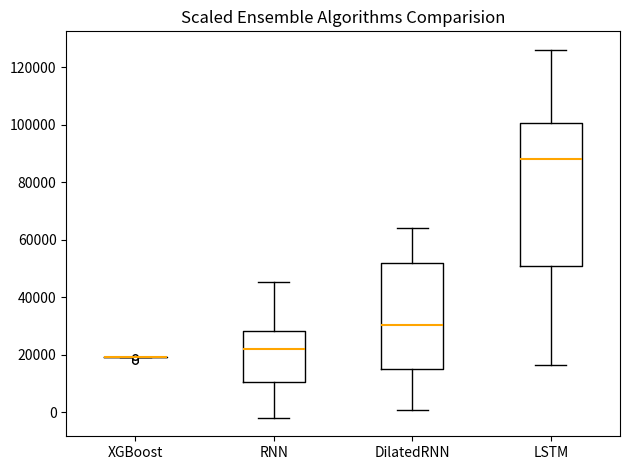

Reading left to right, read every box against the y-axis: the position of its median line, the range the box covers, and the ends of its whiskers. The values are not printed on the chart, so give them approximately, as read against the axis.

XGBoost: box collapsed to a line at 20000, whiskers 20000 to 20000
RNN: median 22000, box 10000 to 28000, whiskers -2000 to 46000
DilatedRNN: median 30000, box 14000 to 52000, whiskers 0 to 64000
LSTM: median 88000, box 50000 to 100000, whiskers 16000 to 126000